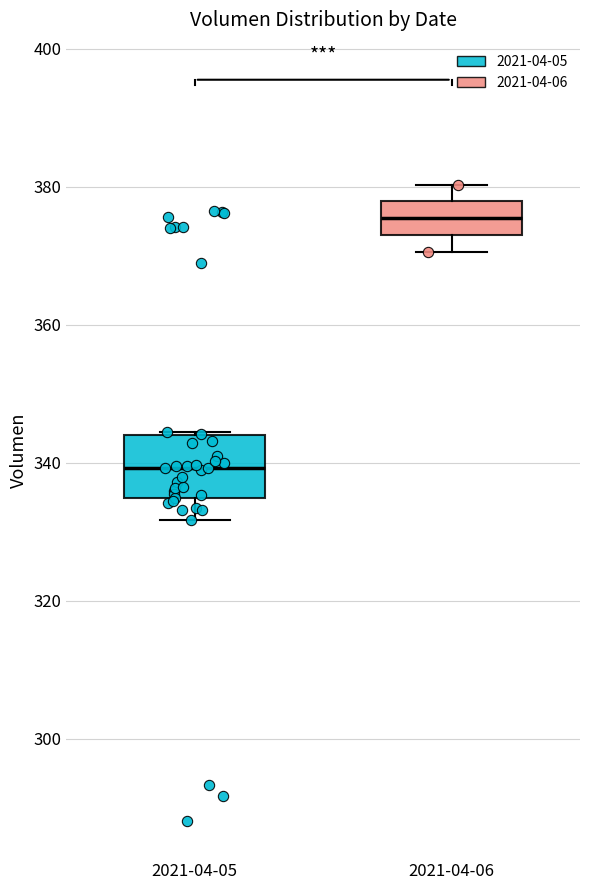

Reading left to right, read every box against the y-axis: the position of its median line, the range the box covers, and the ends of its whiskers. The values are not printed on the chart, so give them approximately, as read against the axis.

2021-04-05: median 340, box 334 to 344, whiskers 332 to 344
2021-04-06: median 376, box 374 to 378, whiskers 370 to 380